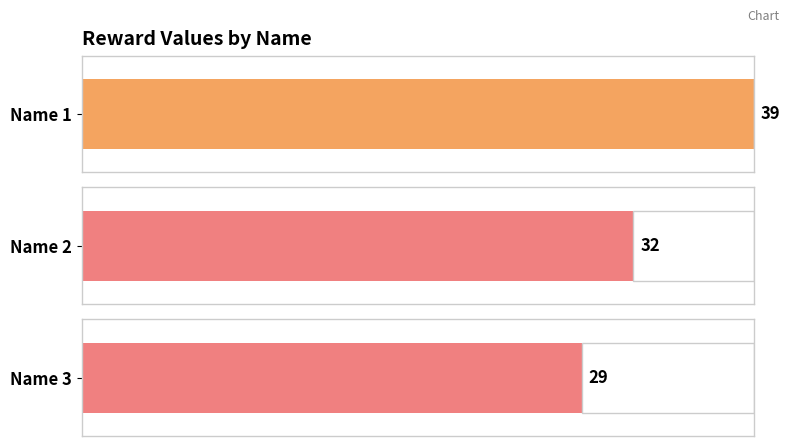

What is the change in value from 1 to 3?

-10